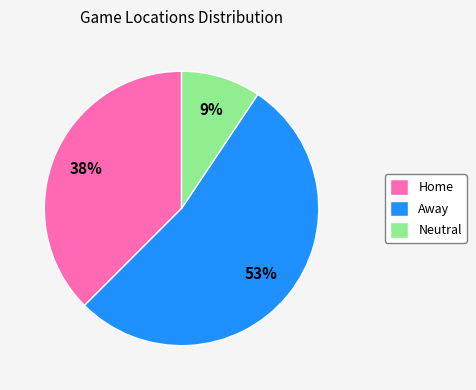

Between Away and Neutral, which is larger?

Away